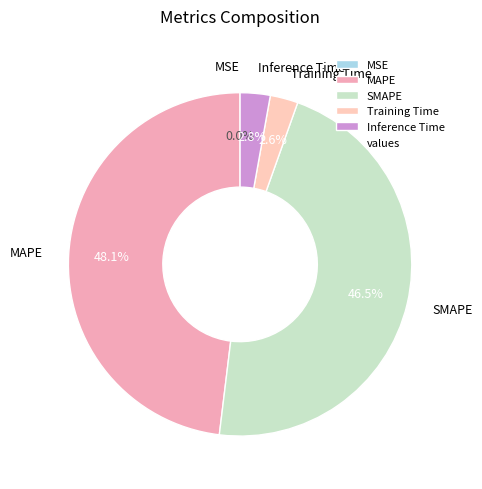

What percentage is NOT represented by Inference Time?

97.2%